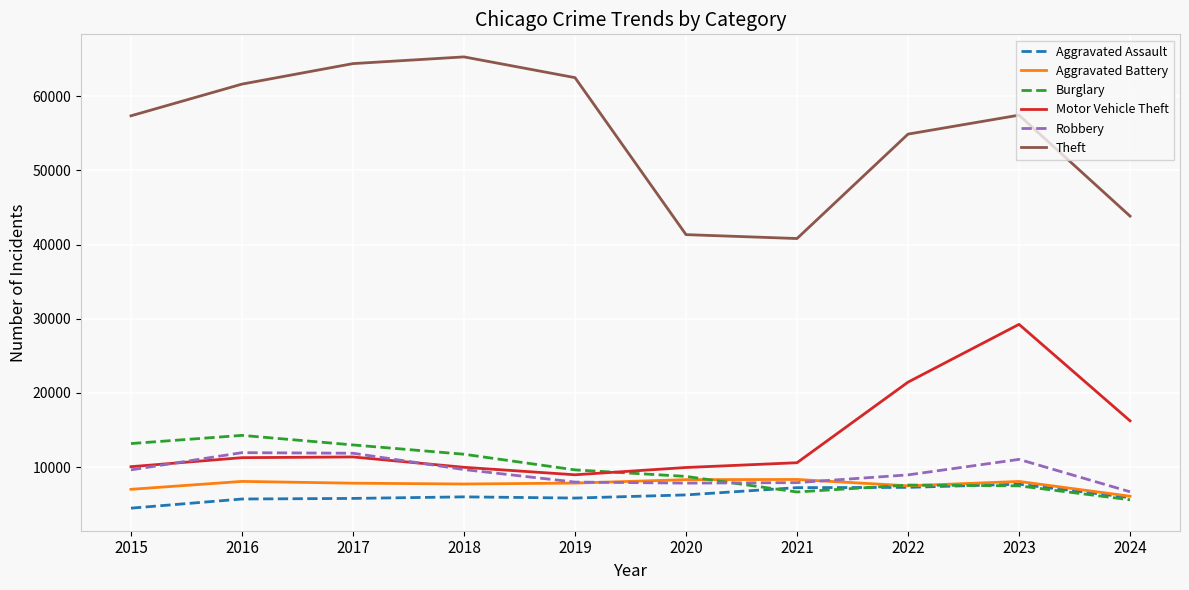

What value does the Aggravated Assault series have at 2023?

7710